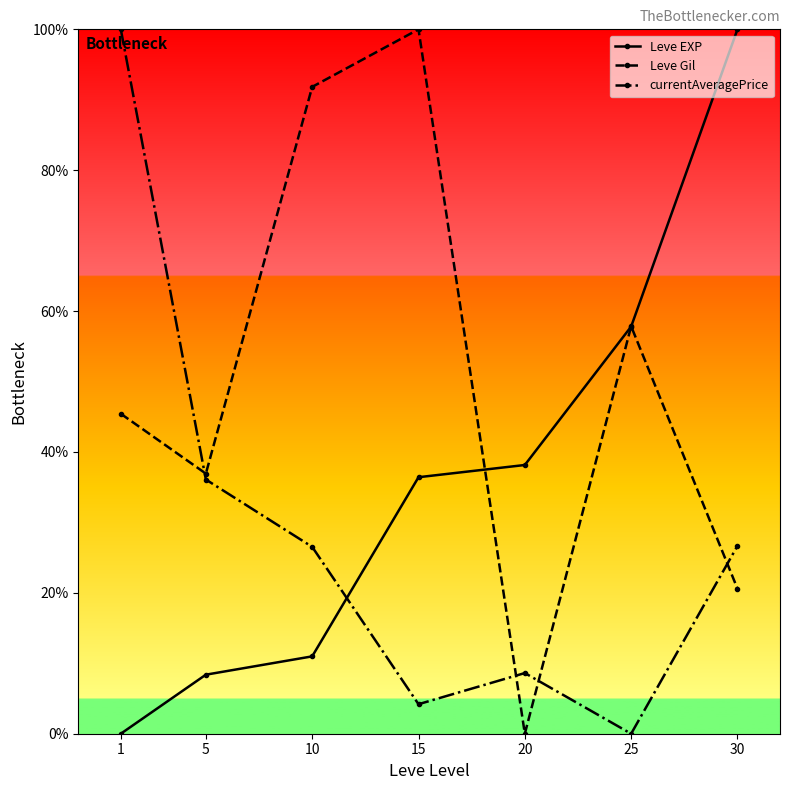

Where does the Leve Gil series first go above 45?

1